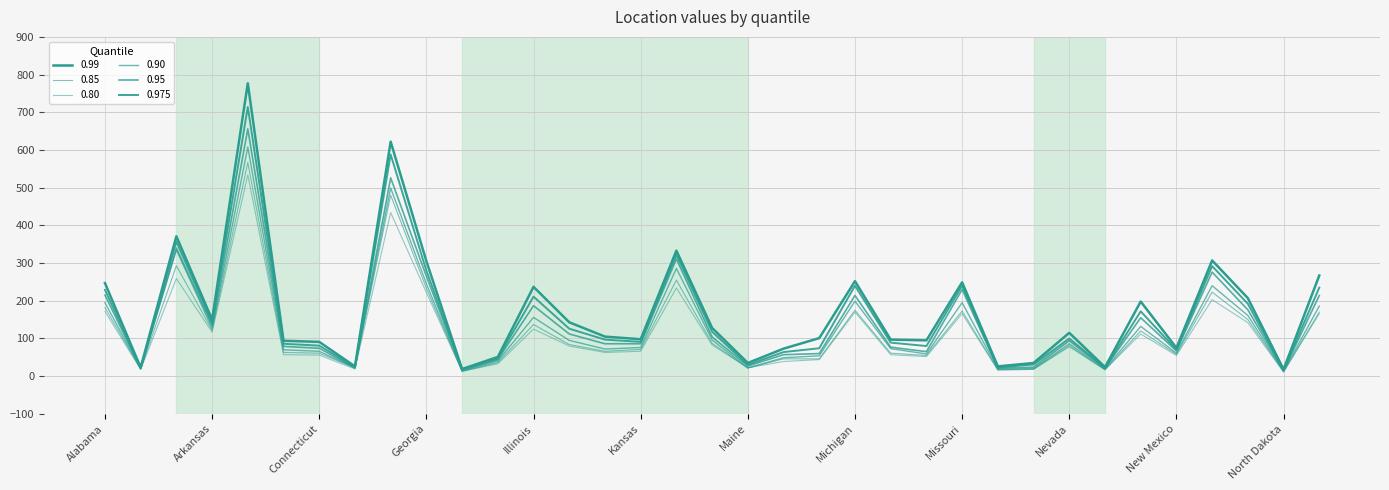

At which label does 0.95 first exceed 86?

Alabama